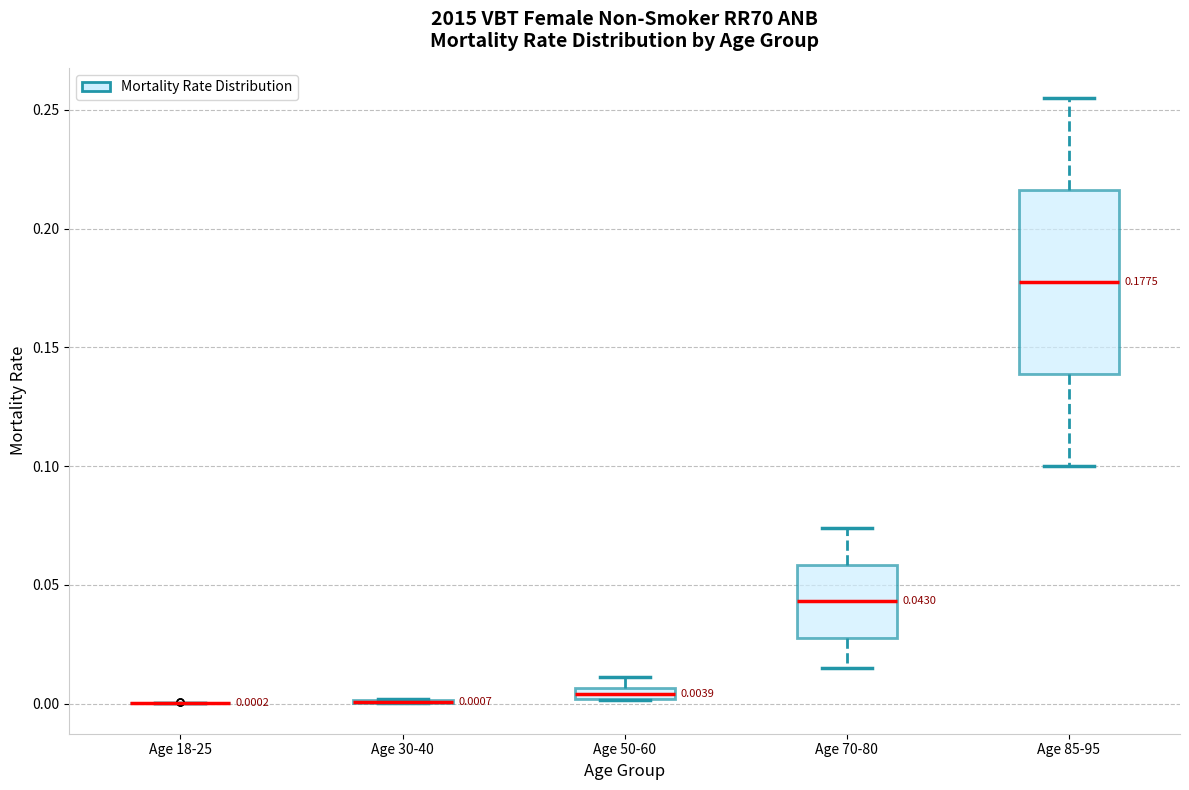

Which box is the tallest, from its lower edge to its upper edge?

Age 85-95